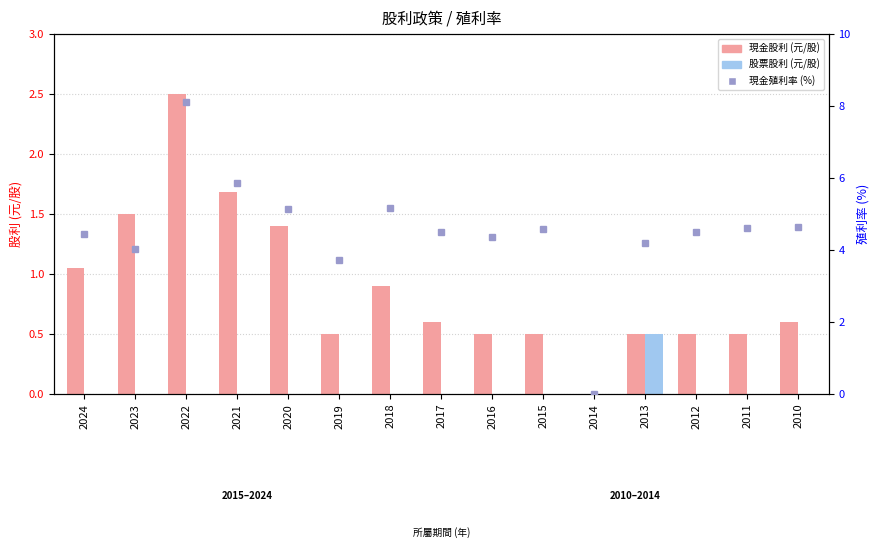

At which label does 現金股利 reach its minimum?

2014